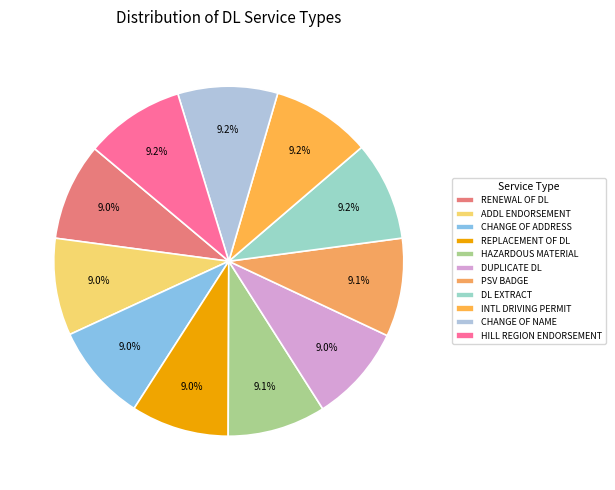

How many segments does this pie chart have?

11